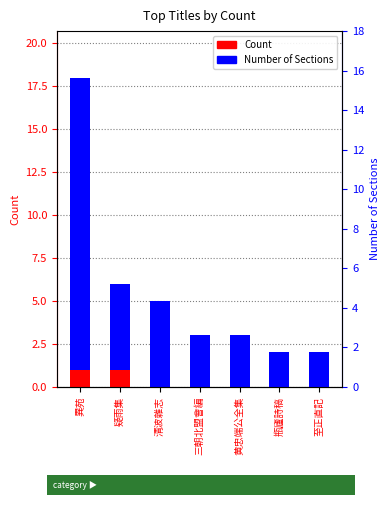

Count the number of data series in this chart.

2